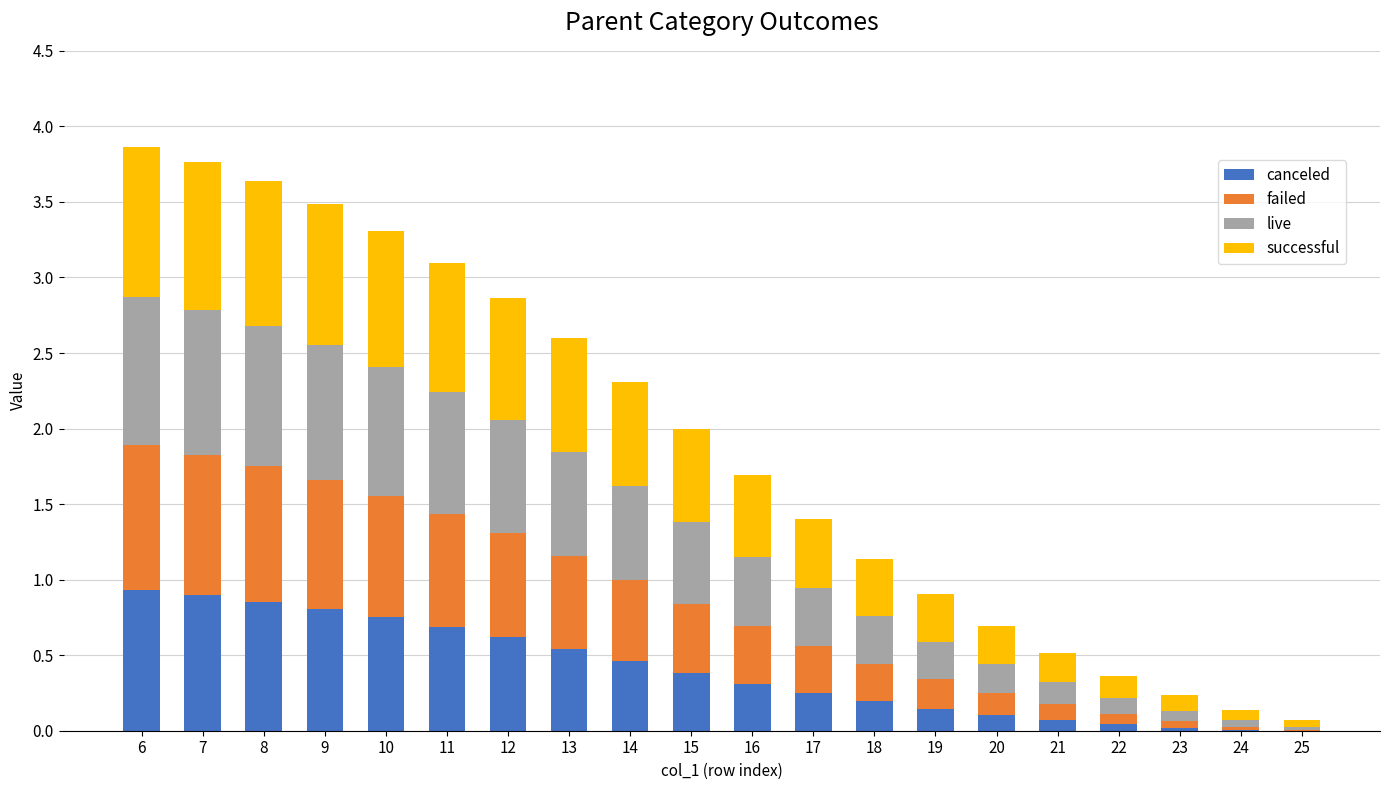

What is the sum of the canceled values at 14 and 10?

1.2